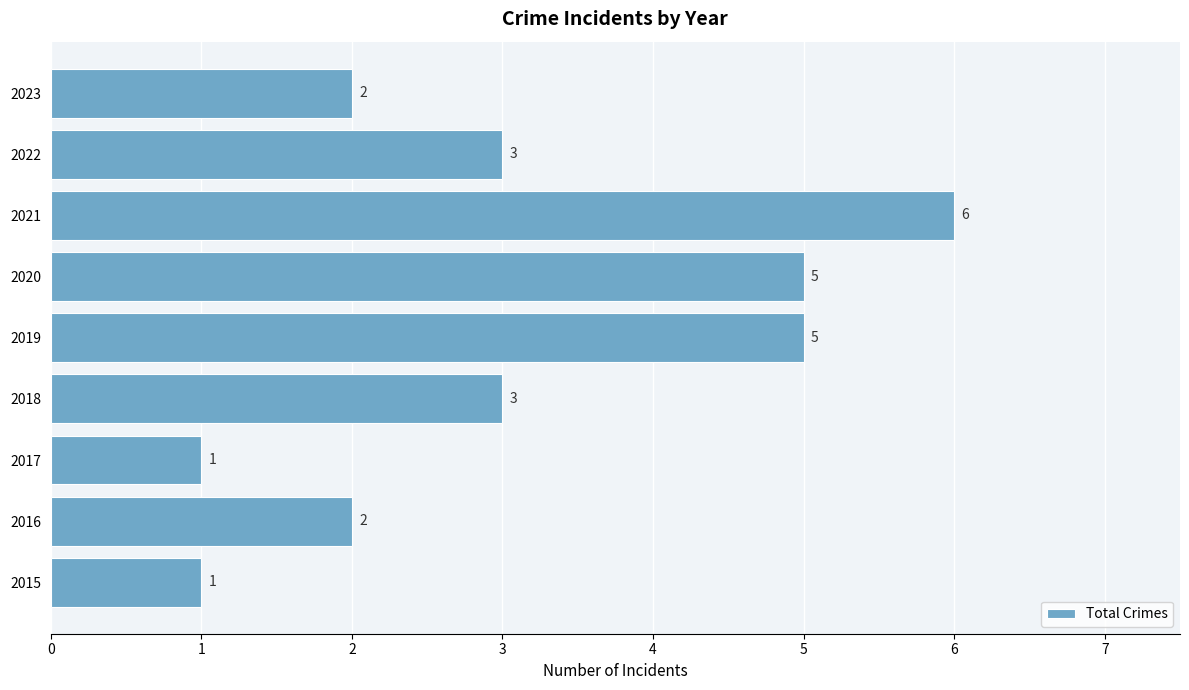

How many series are shown in this chart?

1